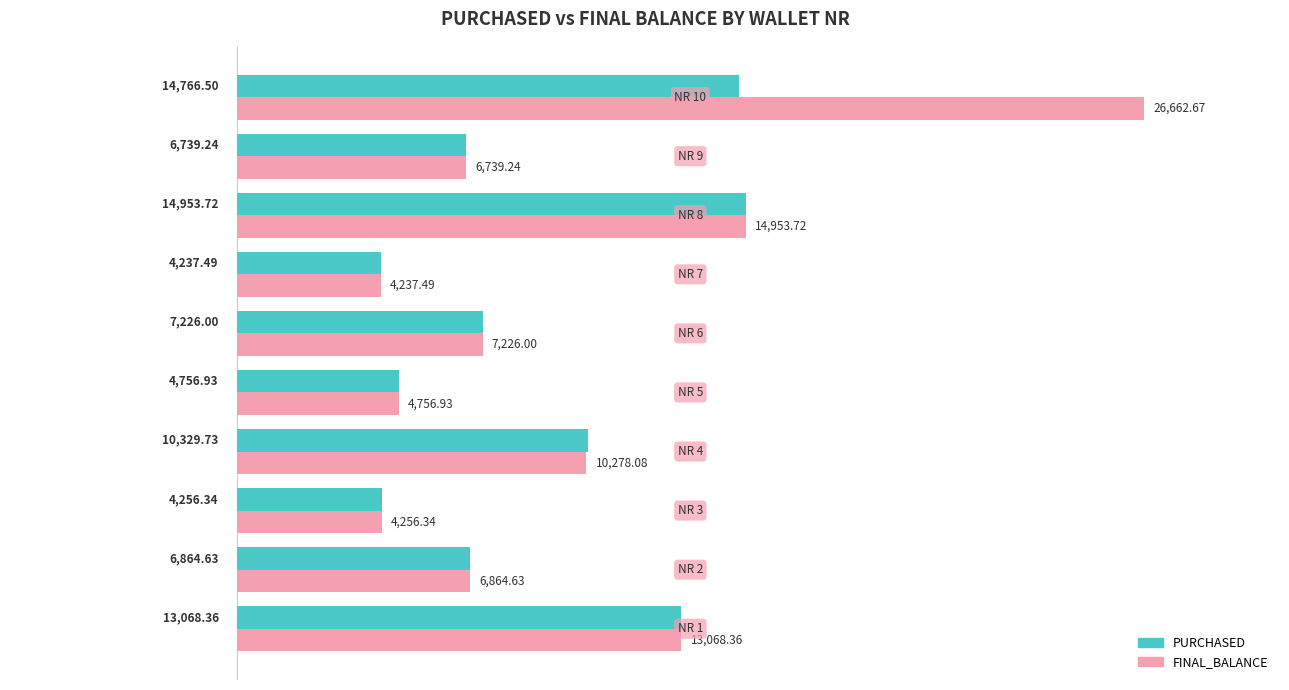

What is the difference between the maximum and minimum values in the PURCHASED series?

10716.2